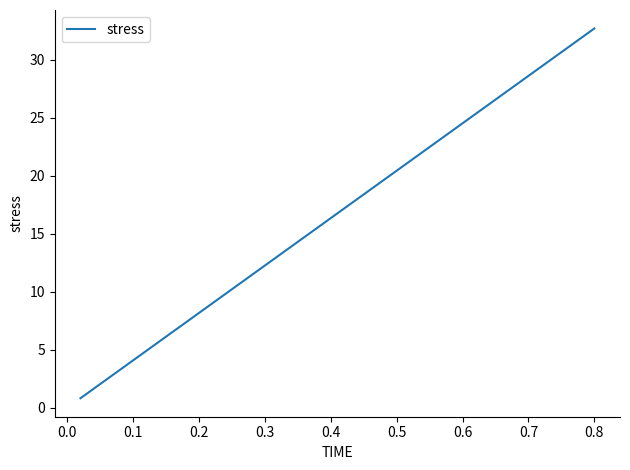

What is the smallest value displayed?

0.8